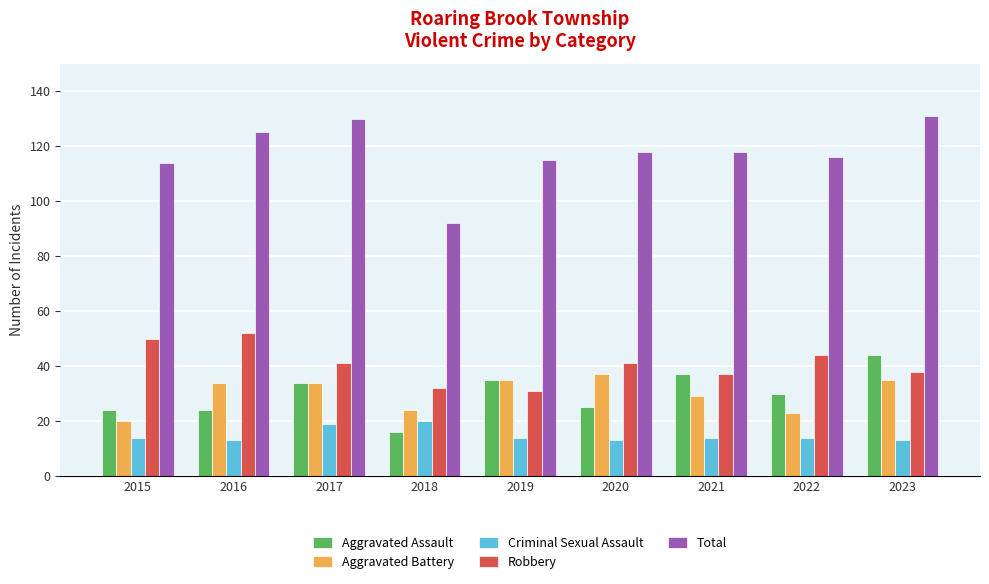

The Aggravated Assault series shows 14 at 2019. True or false?

False